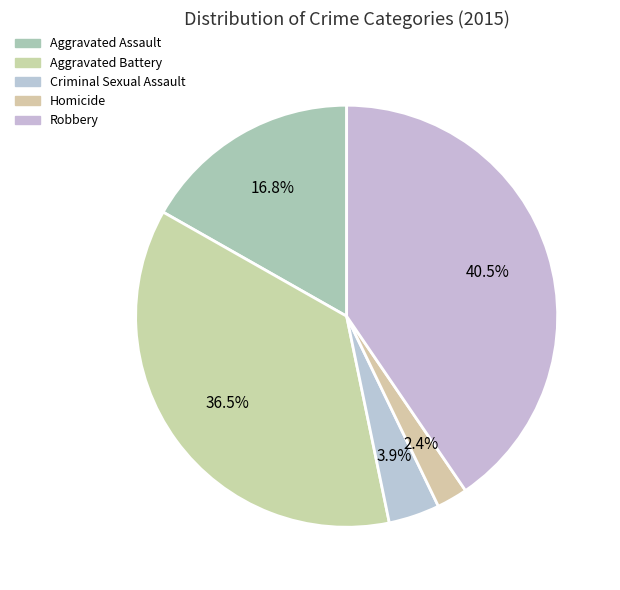

How many slices are in this pie chart?

5